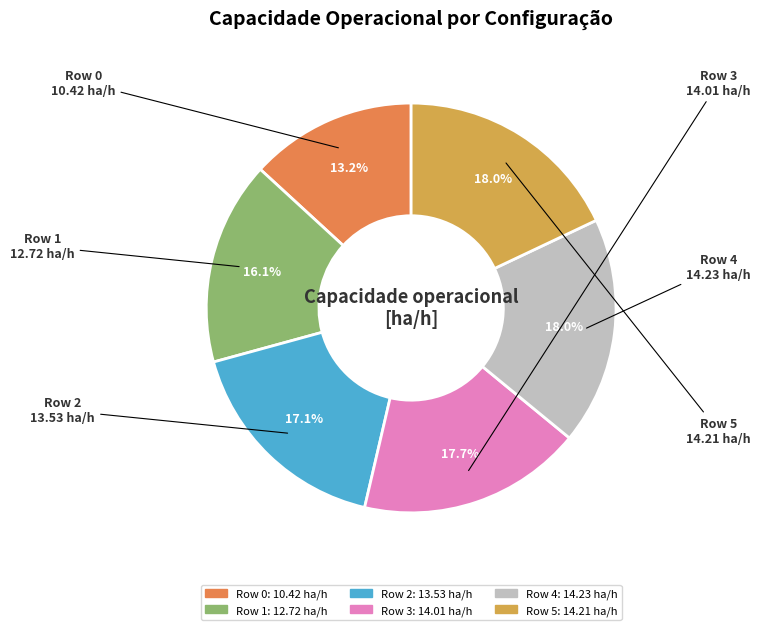

What is the ratio of the value at Row 1 to the value at Row 3?

0.9